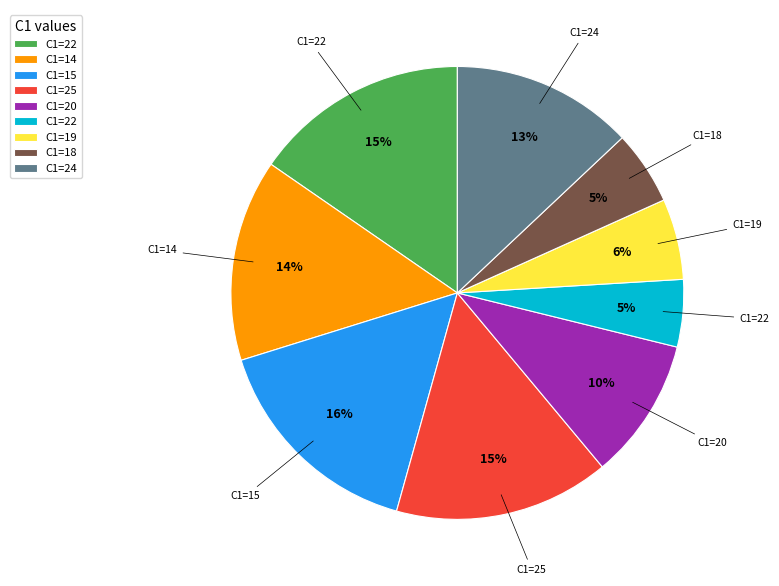

To the nearest percent, what is the average slice percentage?

11%